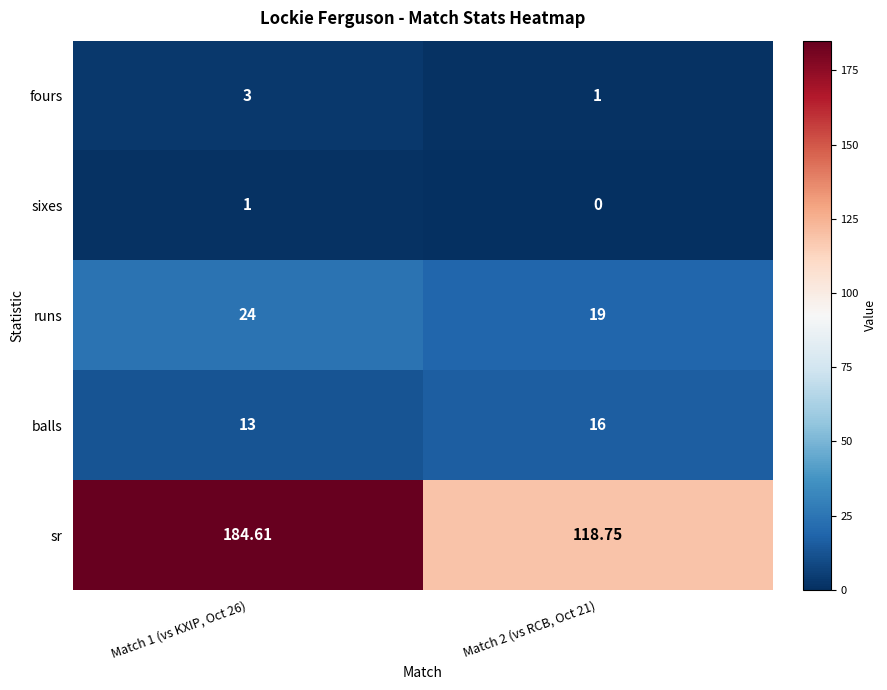

Which series has the largest range (max minus min)?

sr